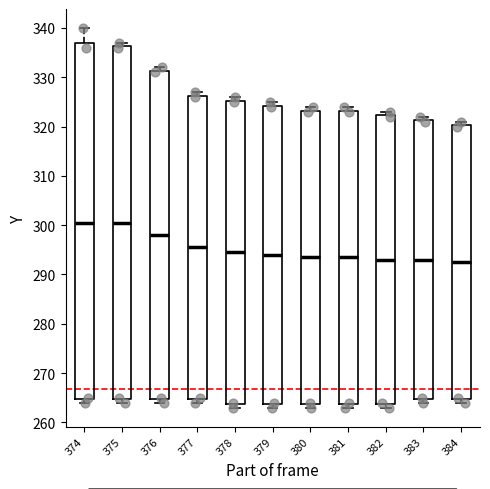

Where is the lower edge of the box at x = 376 on the y-axis? The values are not printed on the chart, so give them approximately, as read against the axis.

265